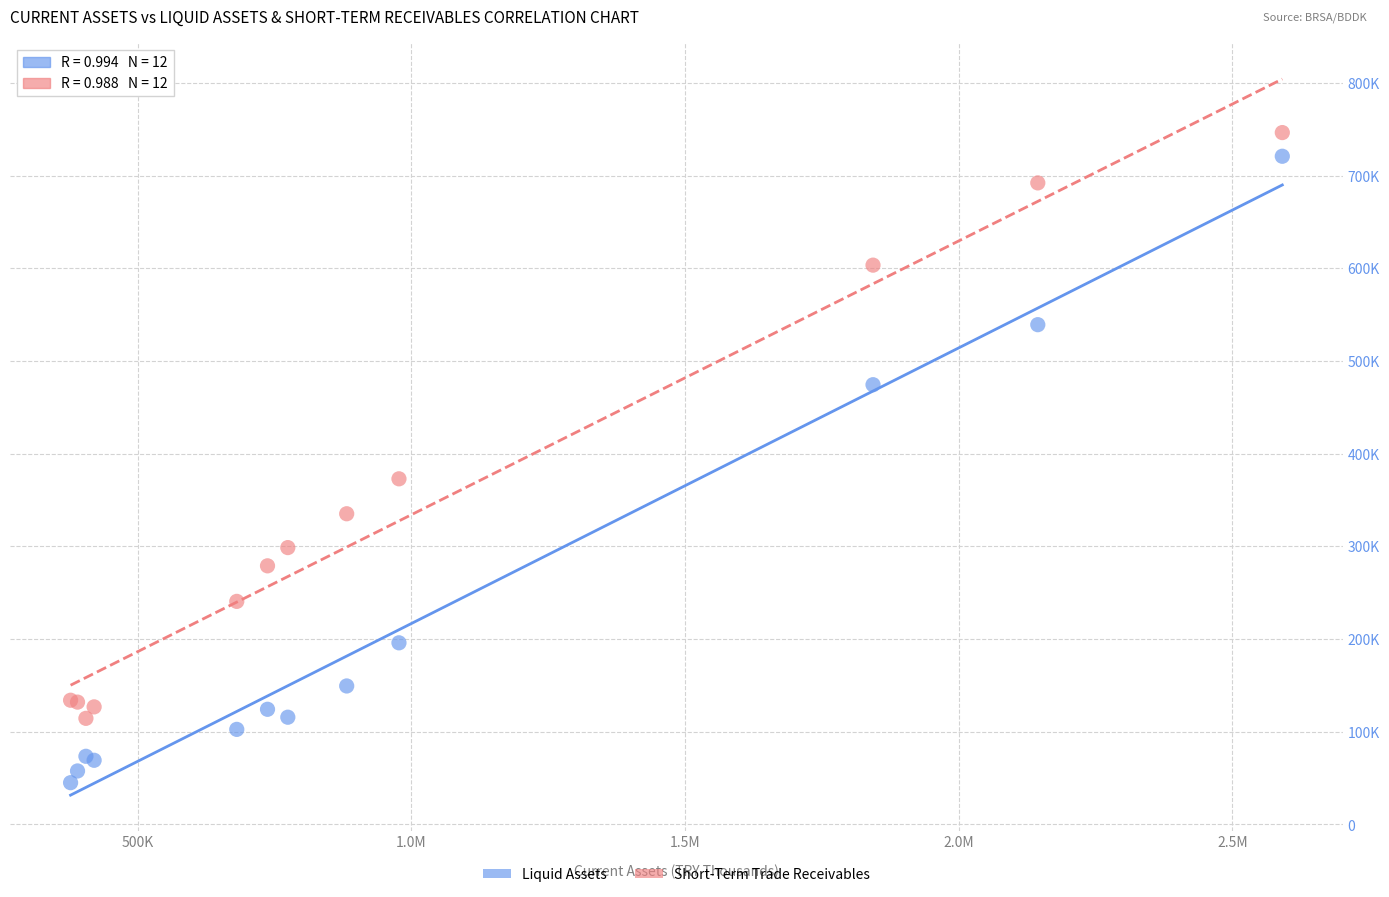

What are all the series names shown in the legend?

Liquid Assets, Short-Term Trade Receivables